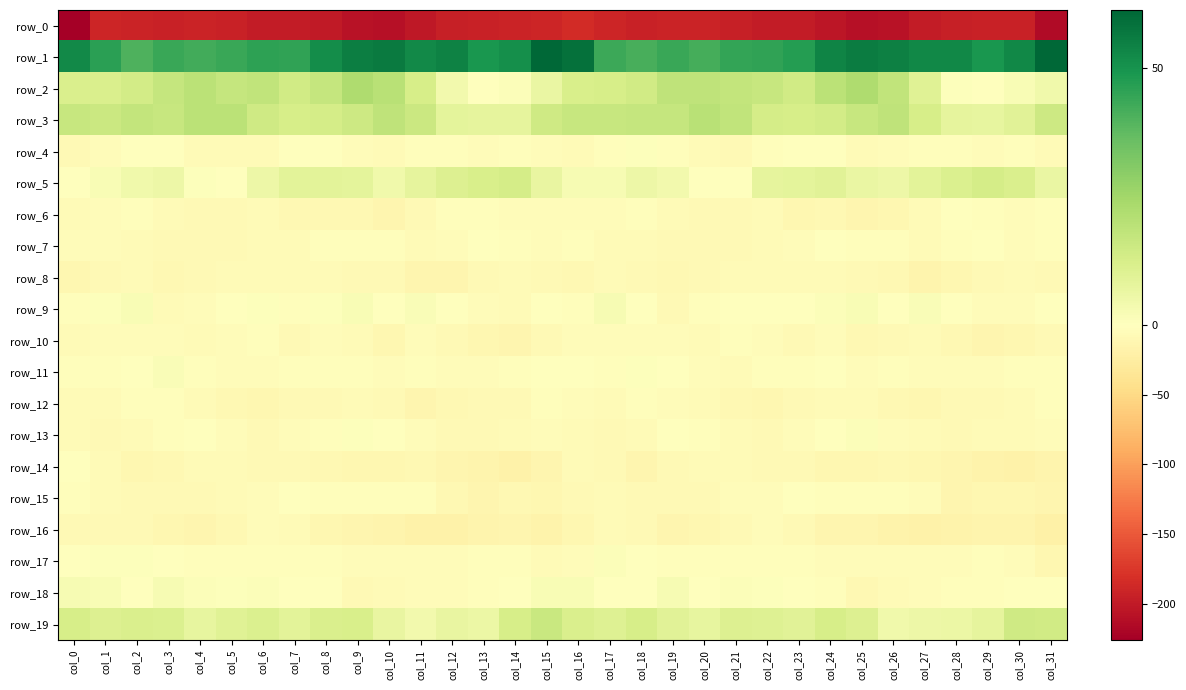

How many data points does each series have?

32